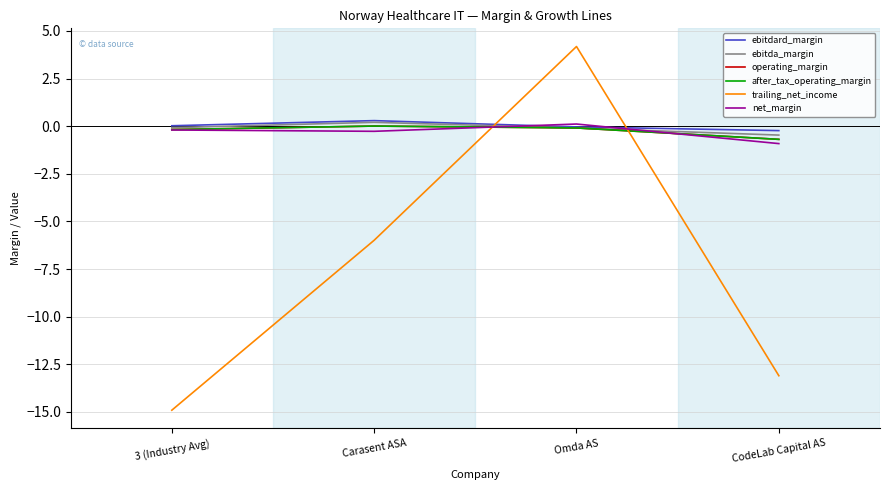

Does the chart have visible grid lines?

Yes